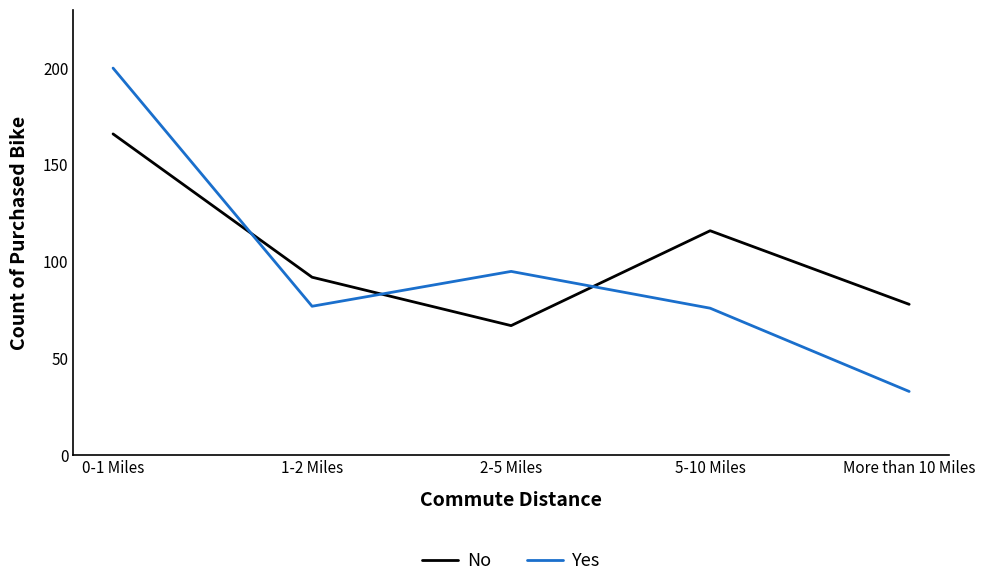

Which series ends up on top after the final intersection of No and Yes?

No